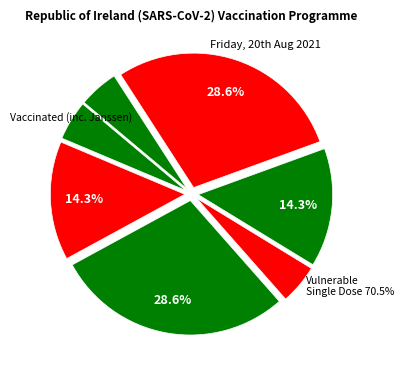

Is it true that 2018118 is 15% of the pie?

False